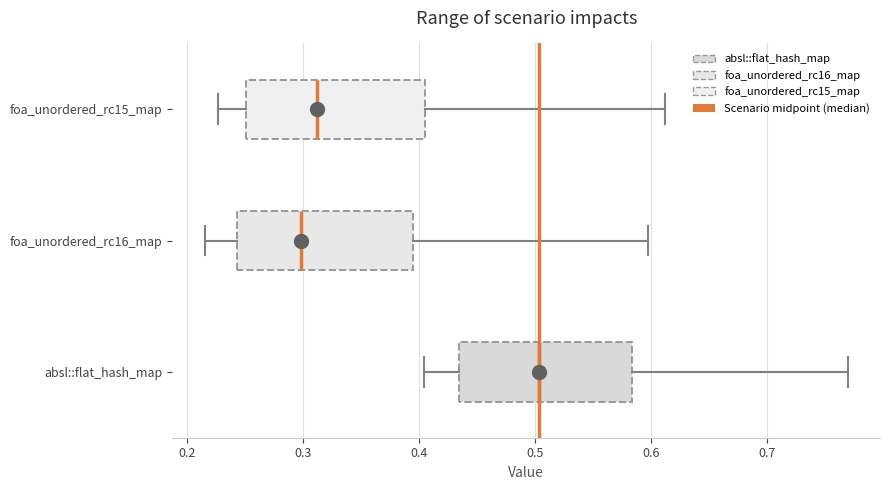

Reading bottom to top, transcribe this box plot: for each box, give where its median line is, the range the box spans, and where its two whiskers end, as read against the x-axis. The values are not printed on the chart, so give them approximately, as read against the axis.

absl::flat_hash_map: median 0.50, box 0.43 to 0.58, whiskers 0.40 to 0.77
foa_unordered_rc16_map: median 0.30, box 0.24 to 0.39, whiskers 0.22 to 0.60
foa_unordered_rc15_map: median 0.31, box 0.25 to 0.41, whiskers 0.23 to 0.61